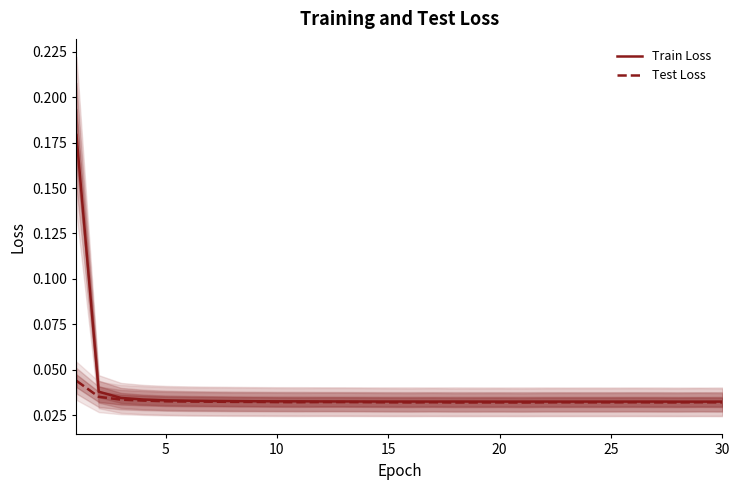

True or false: Train Loss and Test Loss cross at least once.

False